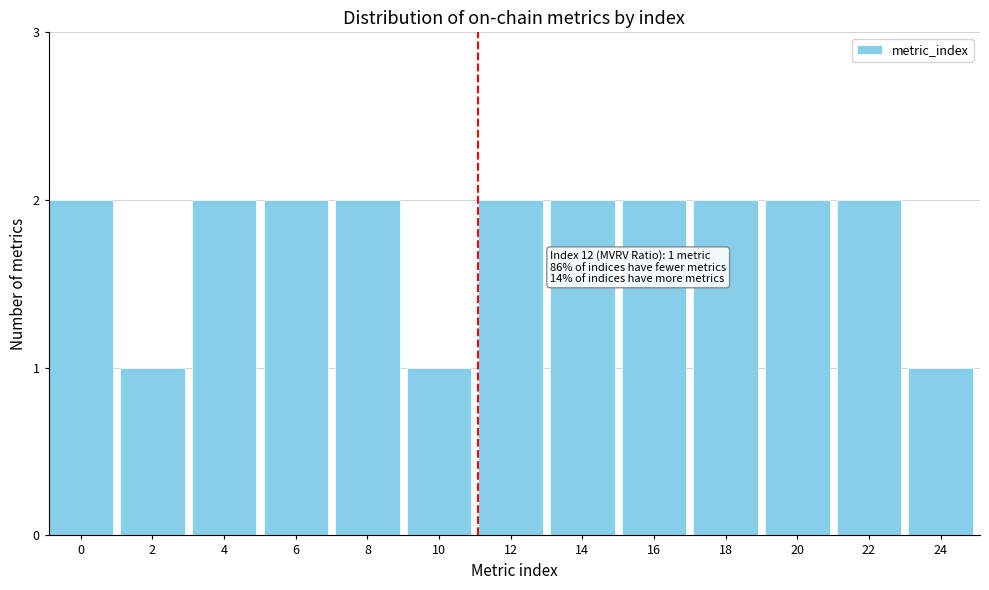

Reading left to right, what are all the values shown in this chart?

0=2	2=1	4=2	6=2	8=2	10=1	12=2	14=2	16=2	18=2	20=2	22=2	24=1